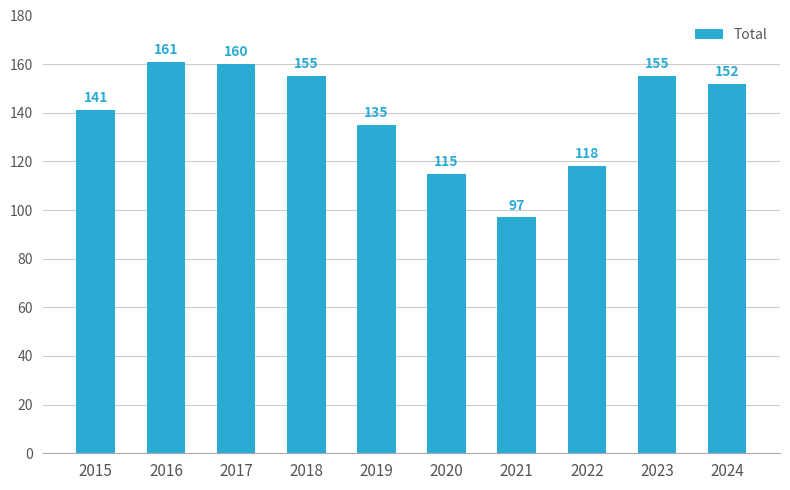

How many distinct data groups are displayed?

1